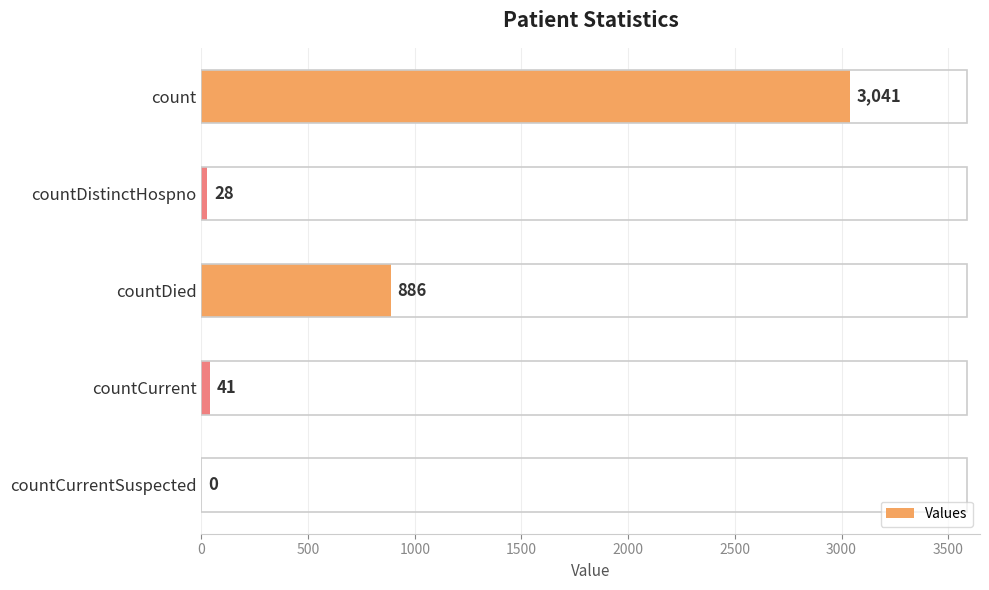

Is it true that the value at countDistinctHospno is 28?

True